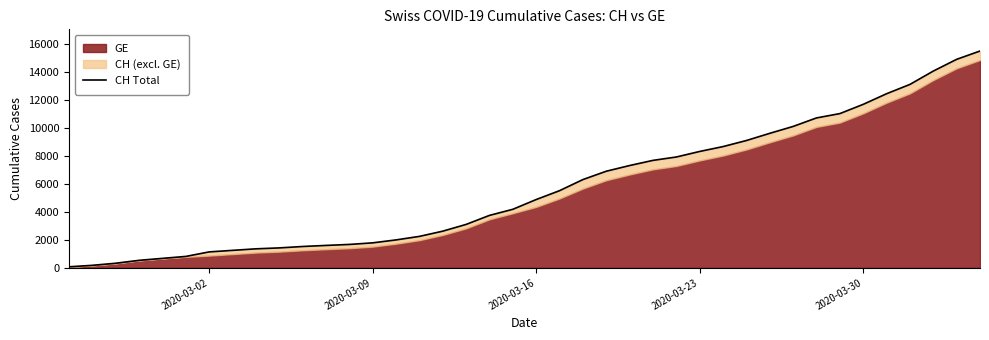

True or false: the data shows 19683 at 2020-03-30.

False